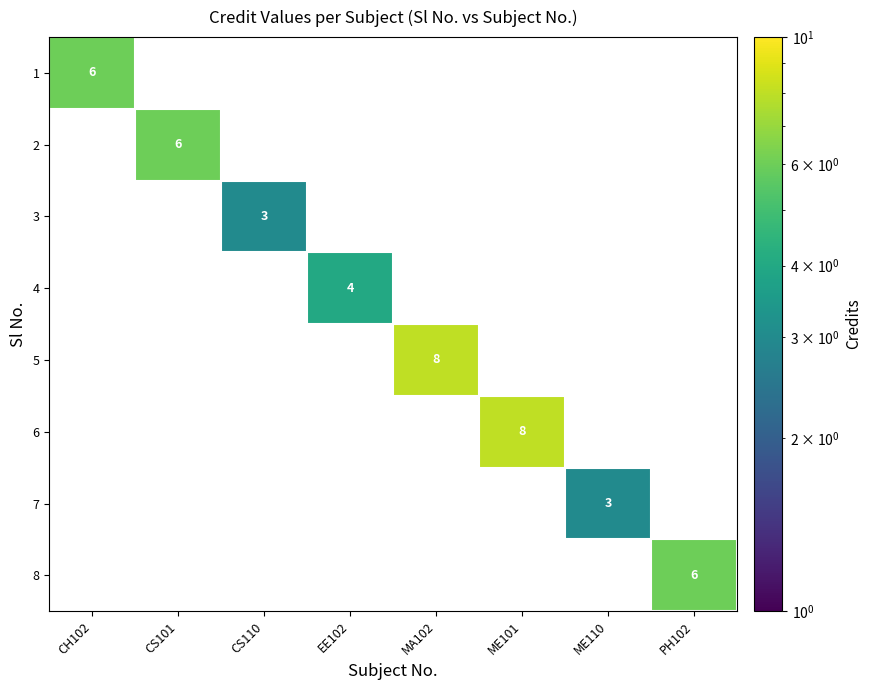

True or false: 6 has a value of 14 at ME101.

False